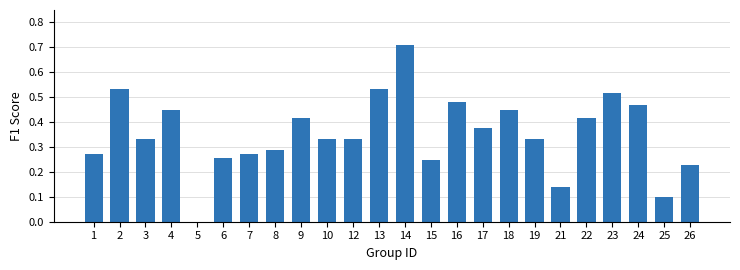

Between 1 and 16, which is larger?

16